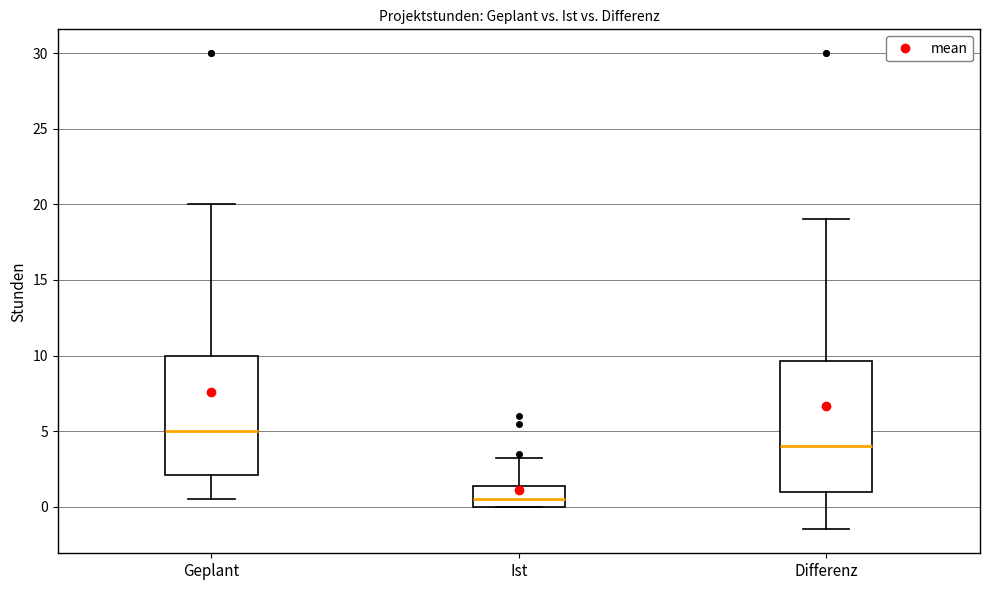

Reading left to right, transcribe this box plot: for each box, give where its median line is, the range the box spans, and where its two whiskers end, as read against the y-axis. The values are not printed on the chart, so give them approximately, as read against the axis.

Geplant: median 5.0, box 2.0 to 10.0, whiskers 0.5 to 20.0
Ist: median 0.5, box 0.0 to 1.5, whiskers 0.0 to 3.5
Differenz: median 4.0, box 1.0 to 9.5, whiskers -1.5 to 19.0